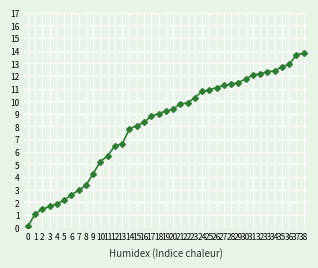

What is the maximum value shown in the chart?

13.8